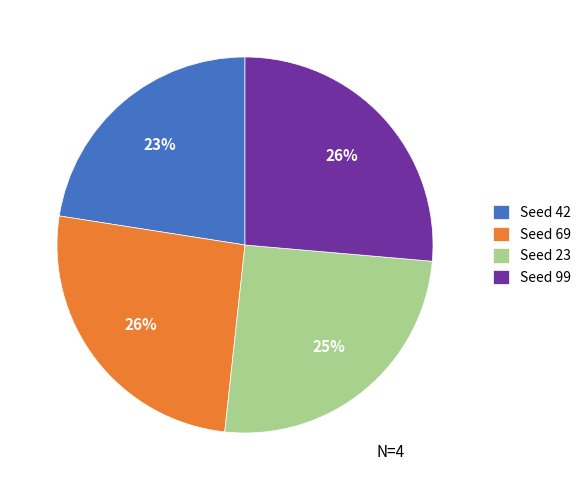

Between Seed 23 and Seed 42, which is larger?

Seed 23